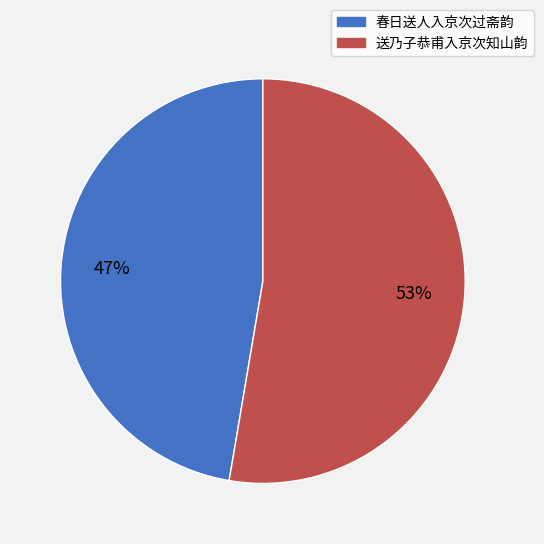

Between 春日送人入京次过斋韵 and 送乃子恭甫入京次知山韵, which is larger?

送乃子恭甫入京次知山韵